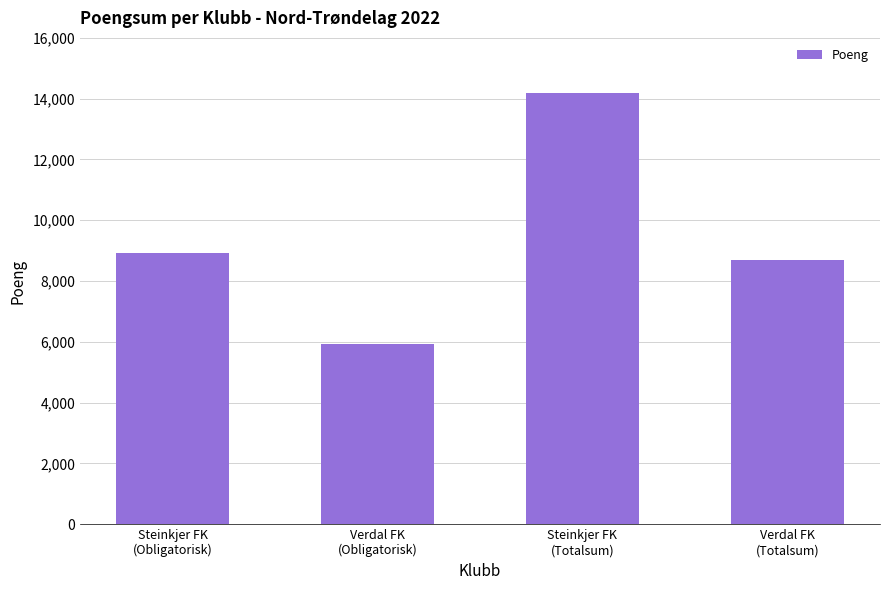

Which category has the highest value across all series?

Steinkjer FK
(Totalsum)